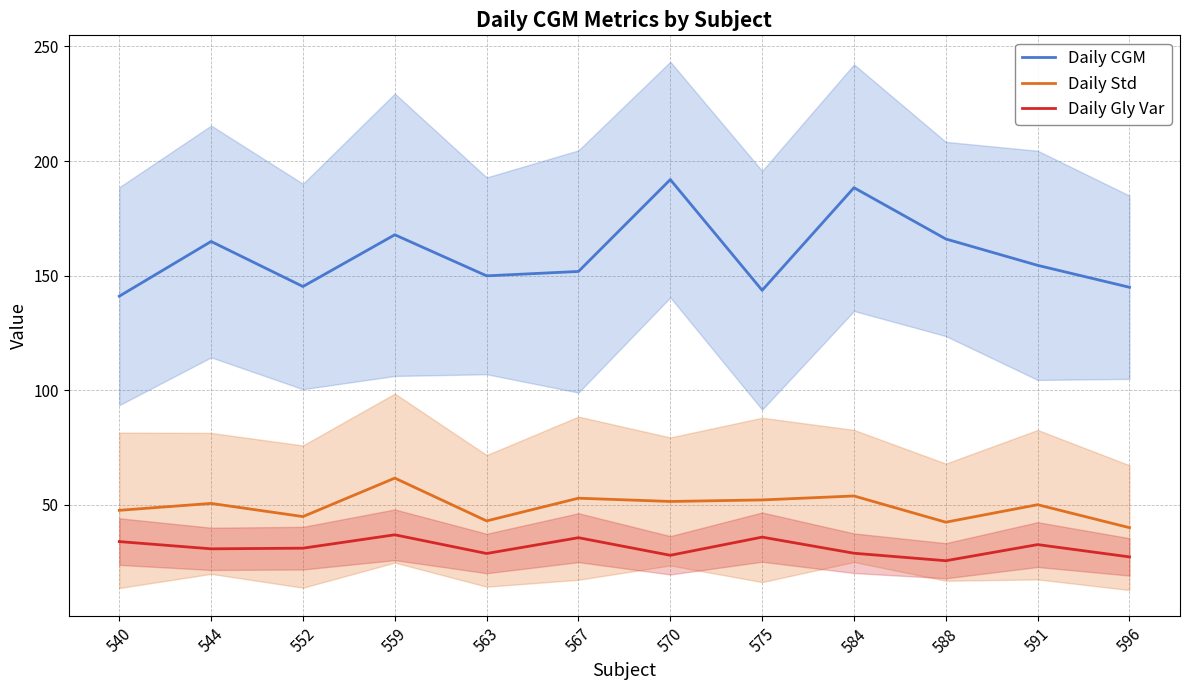

Between 567 and 591, which series saw the biggest shift?

Daily Gly Var